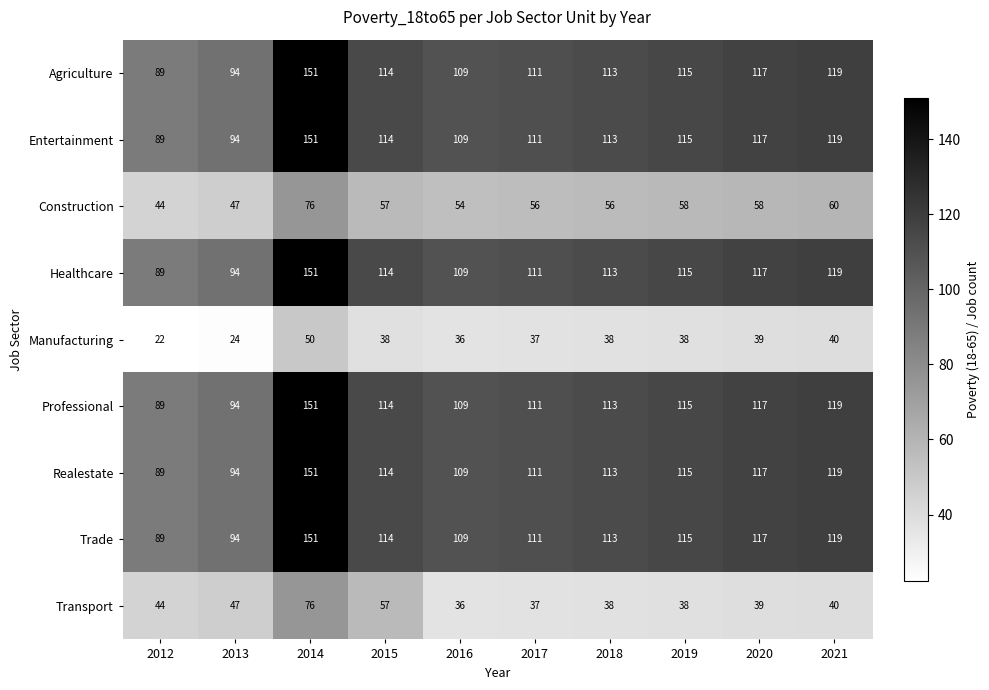

What is the difference between the Realestate values at 2013 and 2018?

19